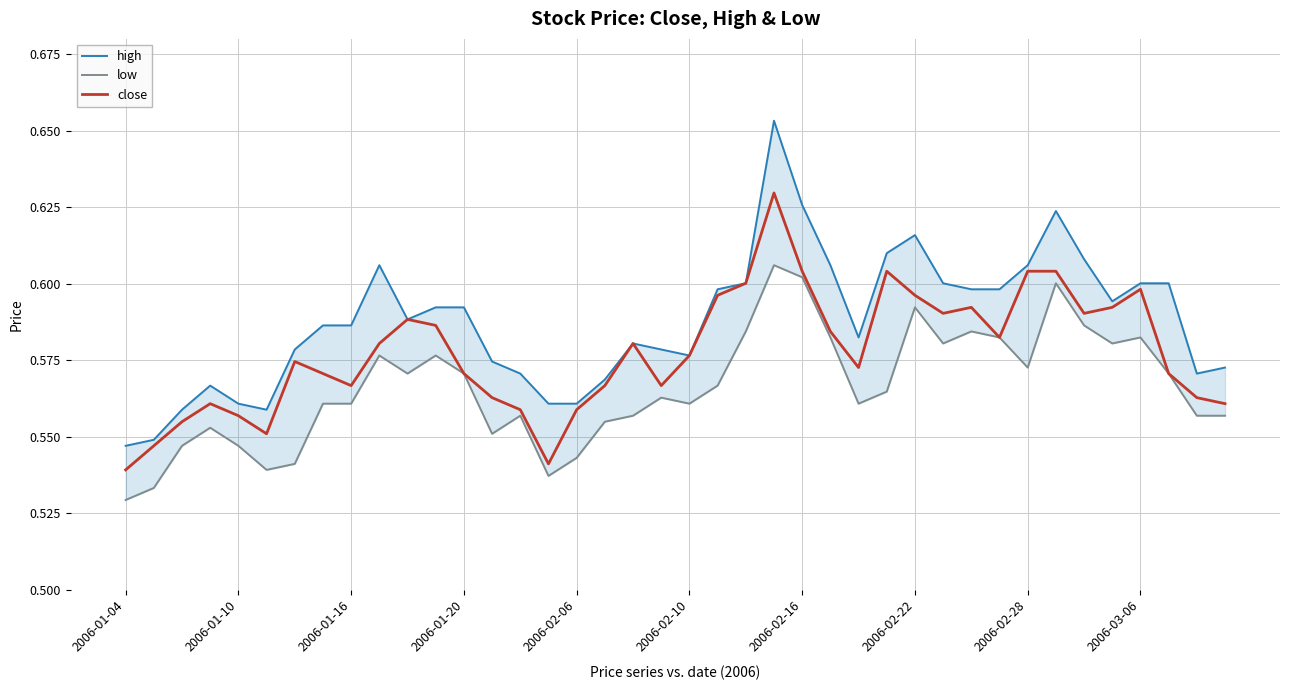

Rank the series at 13 from highest to lowest value.

high, close, low